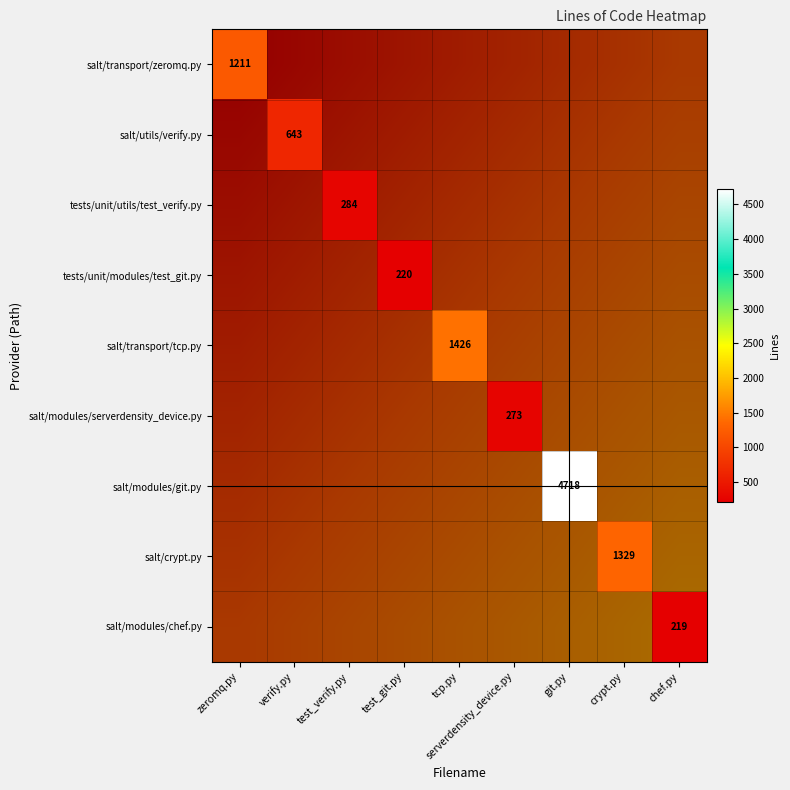

Rank the categories by salt/modules/git.py value from lowest to highest.

zeromq.py, verify.py, test_verify.py, test_git.py, tcp.py, serverdensity_device.py, git.py, crypt.py, chef.py